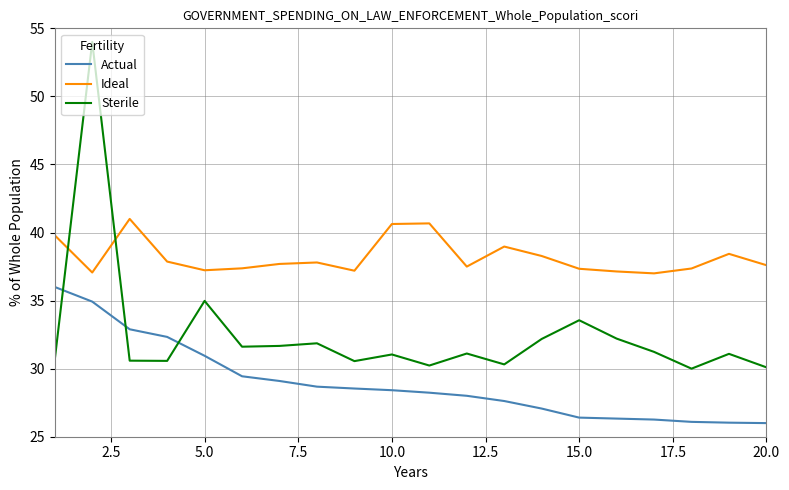

Rank the series by their maximum value, from highest to lowest.

Sterile, Ideal, Actual